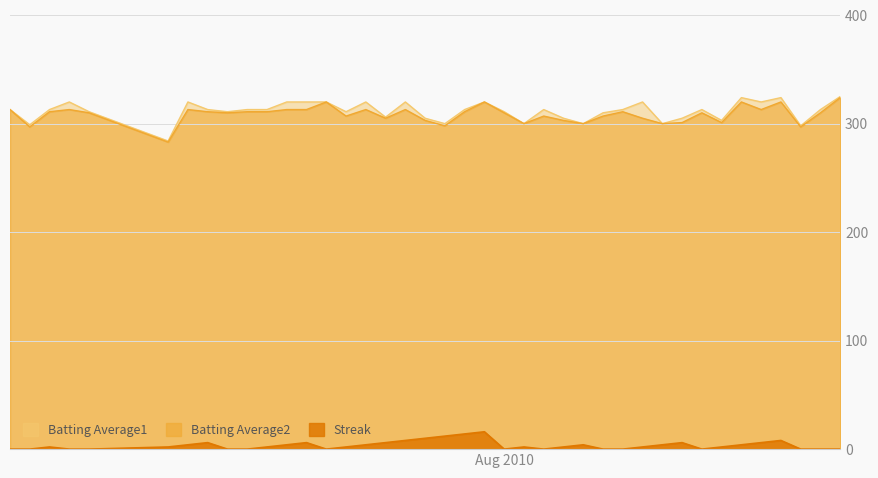

Does the chart display data point markers on the line(s)?

No